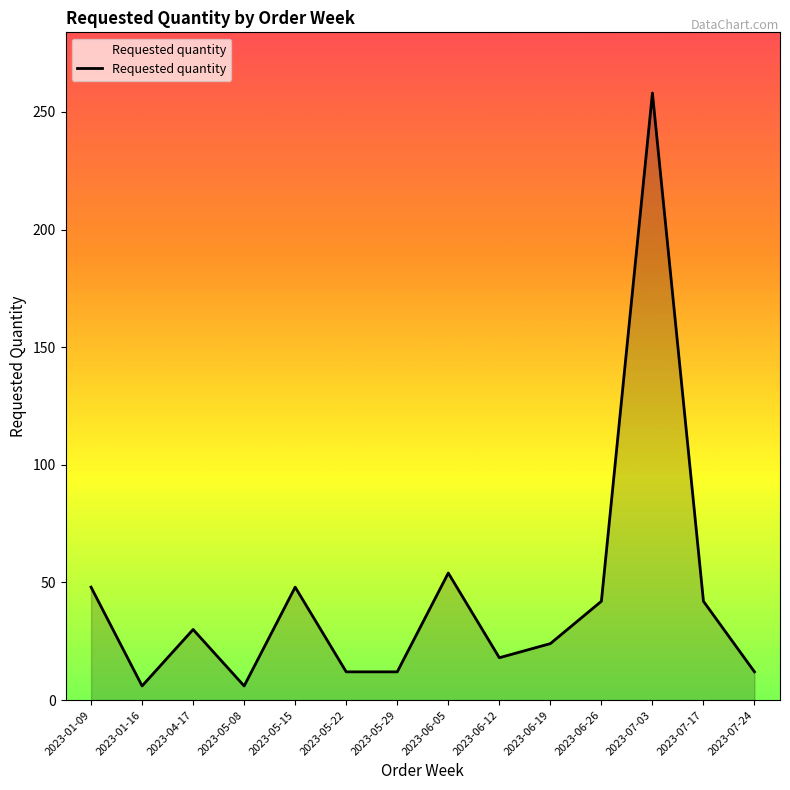

Reading left to right, what are all the values shown in this chart?

2023-01-09=48	2023-01-16=6	2023-04-17=30	2023-05-08=6	2023-05-15=48	2023-05-22=12	2023-05-29=12	2023-06-05=54	2023-06-12=18	2023-06-19=24	2023-06-26=42	2023-07-03=258	2023-07-17=42	2023-07-24=12